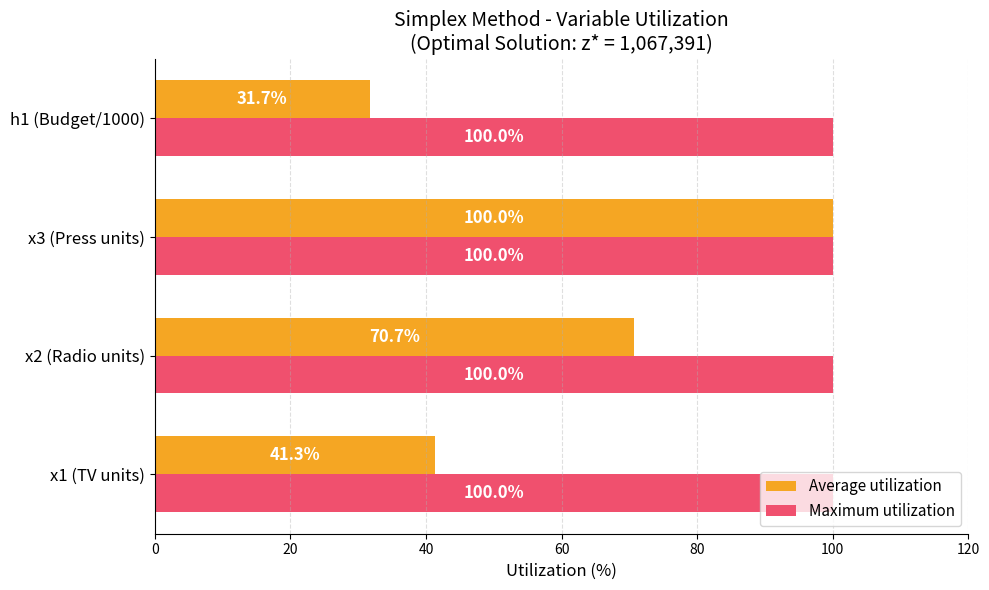

Rank the series by their average value, from highest to lowest.

Maximum utilization, Average utilization